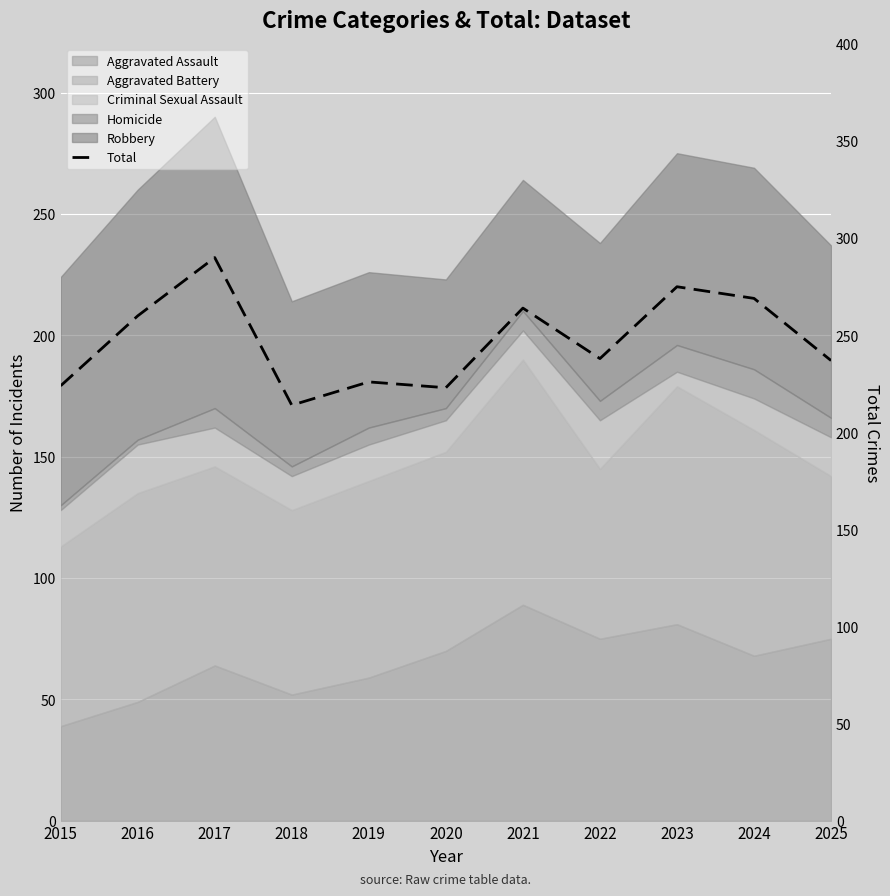

Which label corresponds to the smallest value in the chart?

2018